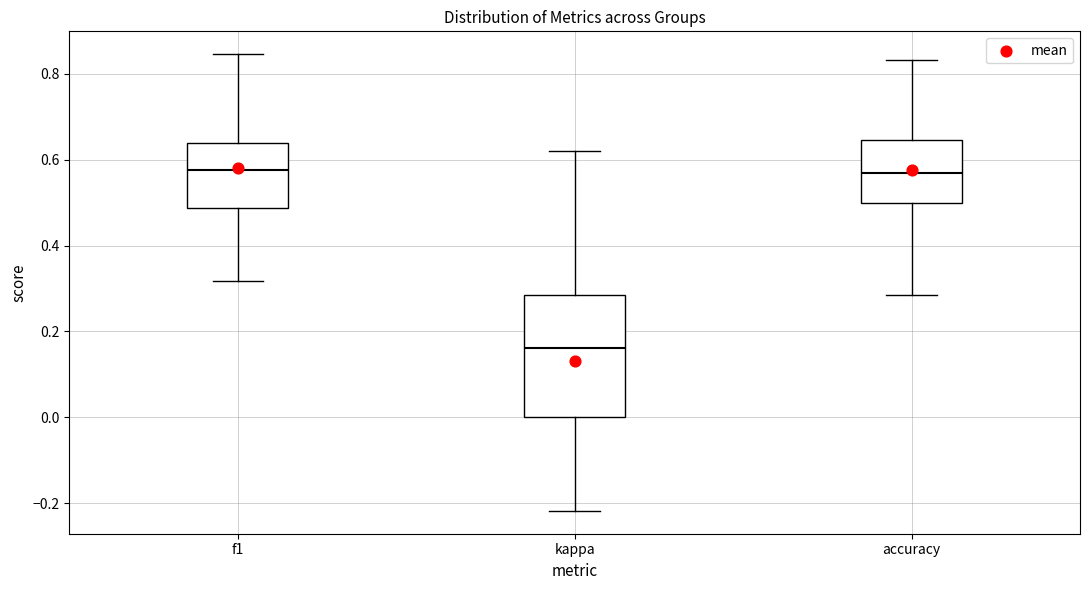

Where does the lower whisker of the box for f1 end on the y-axis? The values are not printed on the chart, so give them approximately, as read against the axis.

0.32